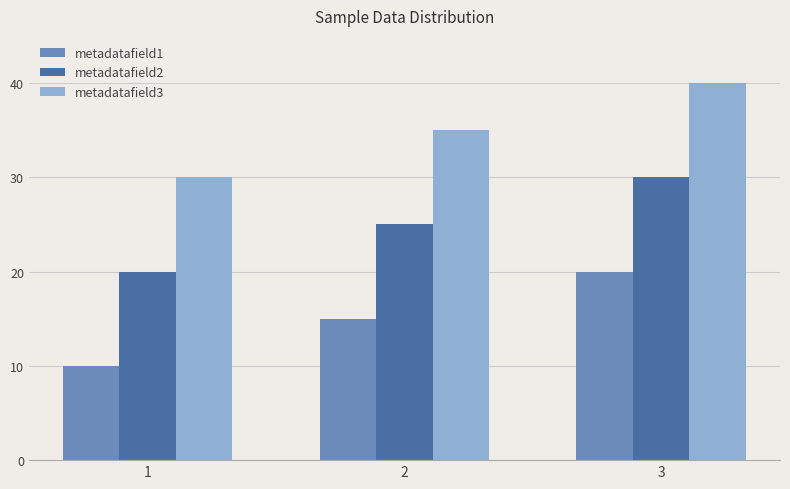

What is the difference between the highest and lowest values at 2?

20